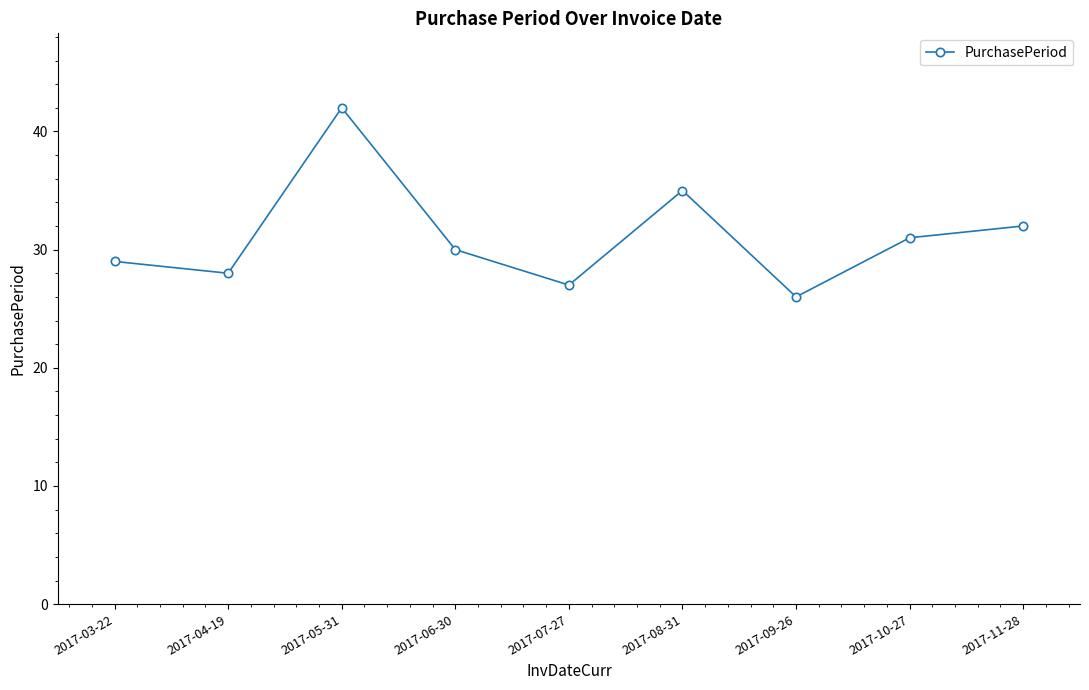

Where is the data nearest to the value 34?

2017-08-31